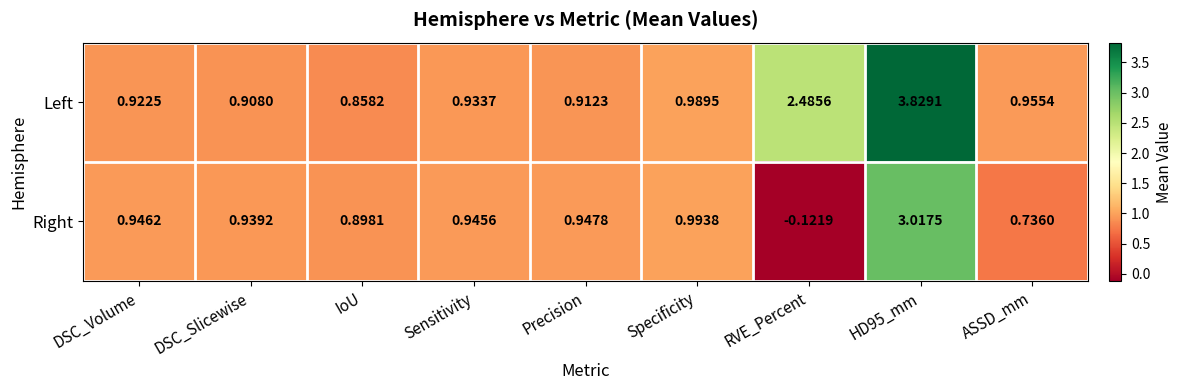

Where is Right nearest to the value 1?

Specificity